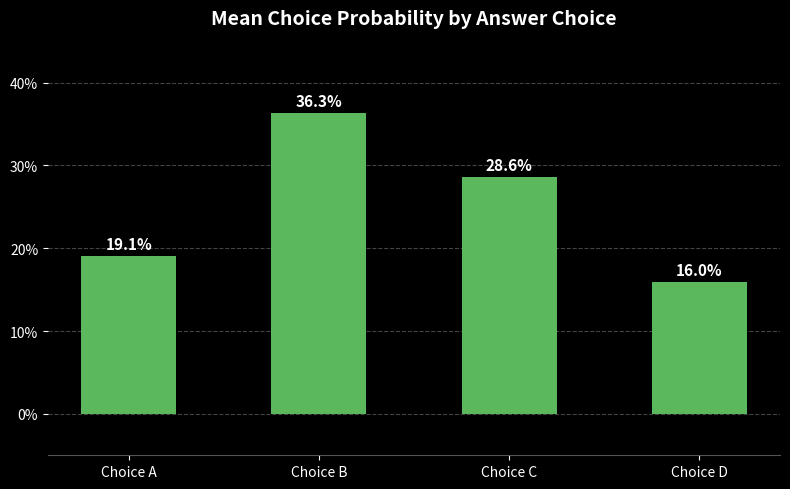

Are the bars horizontal?

No